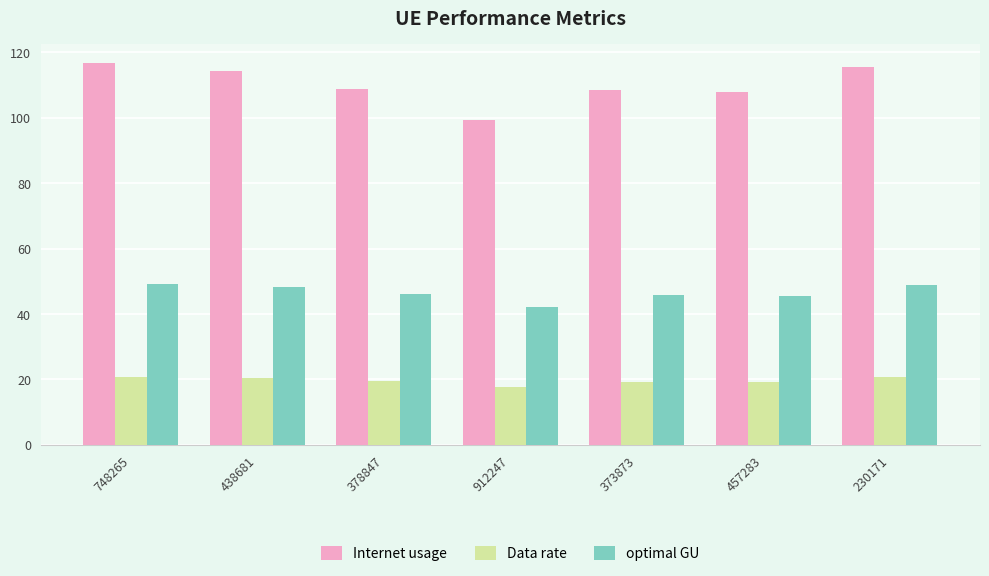

What is the average value of the Internet usage series?

110.1